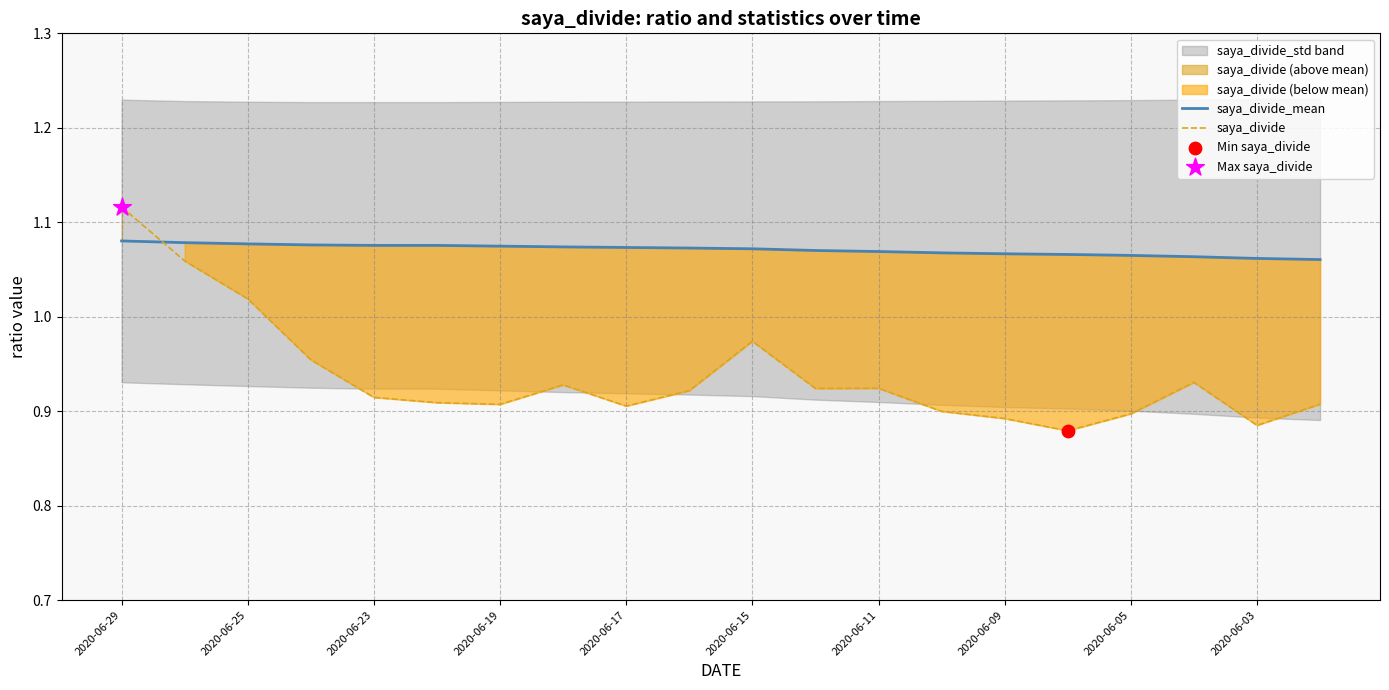

At how many categories does at least one series exceed 0?

20